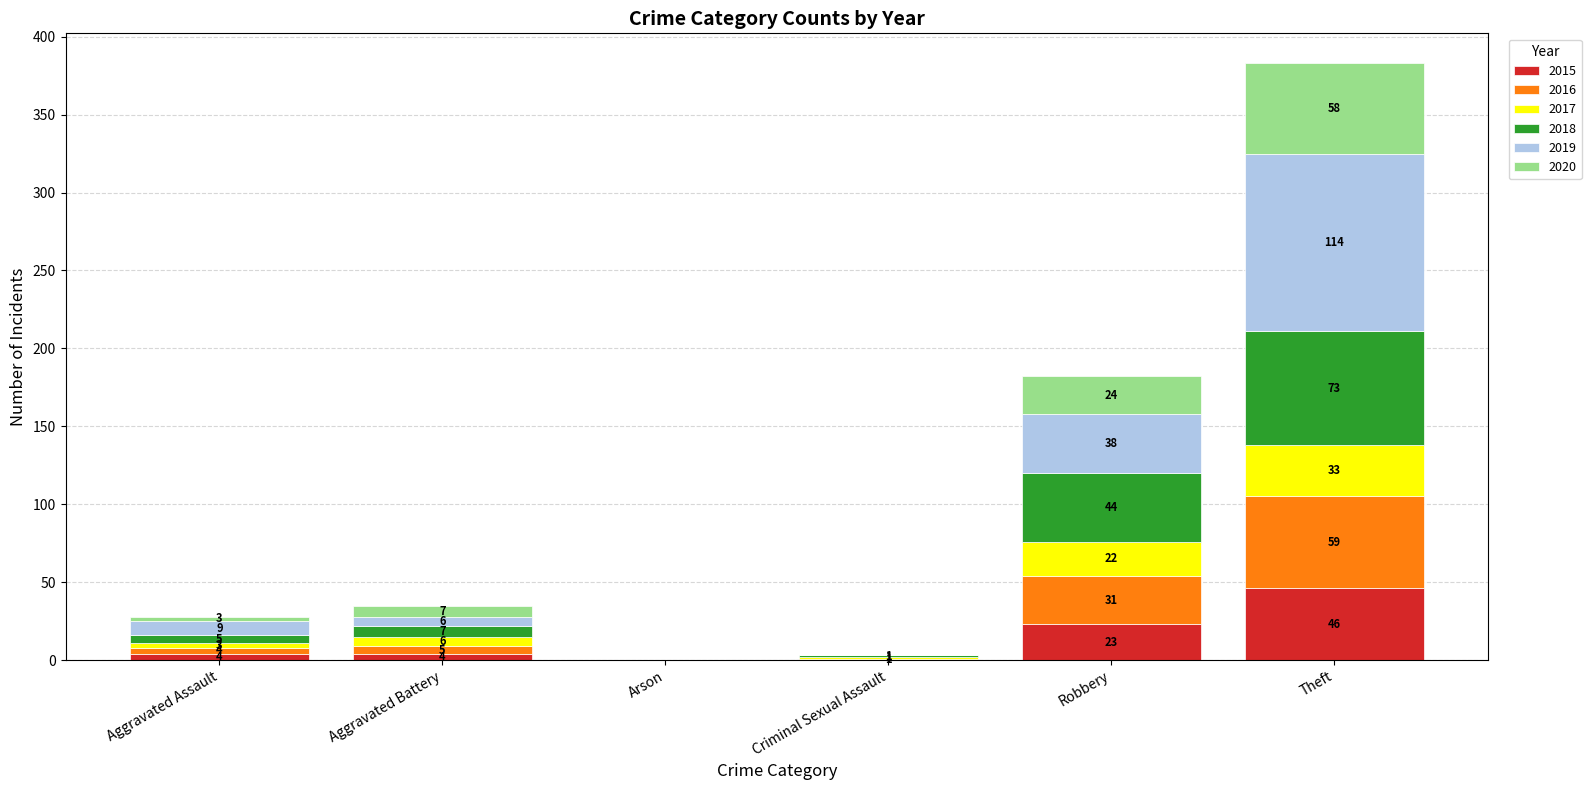

At which label is 2015 closest to 23?

Robbery